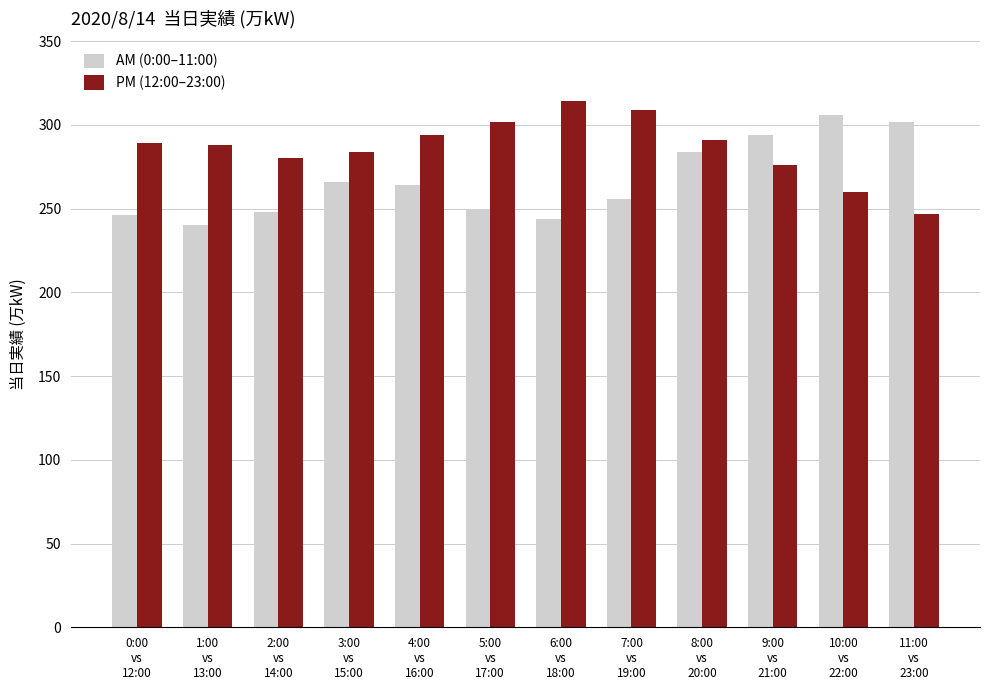

What is the minimum value for AM (0:00–11:00)?

240